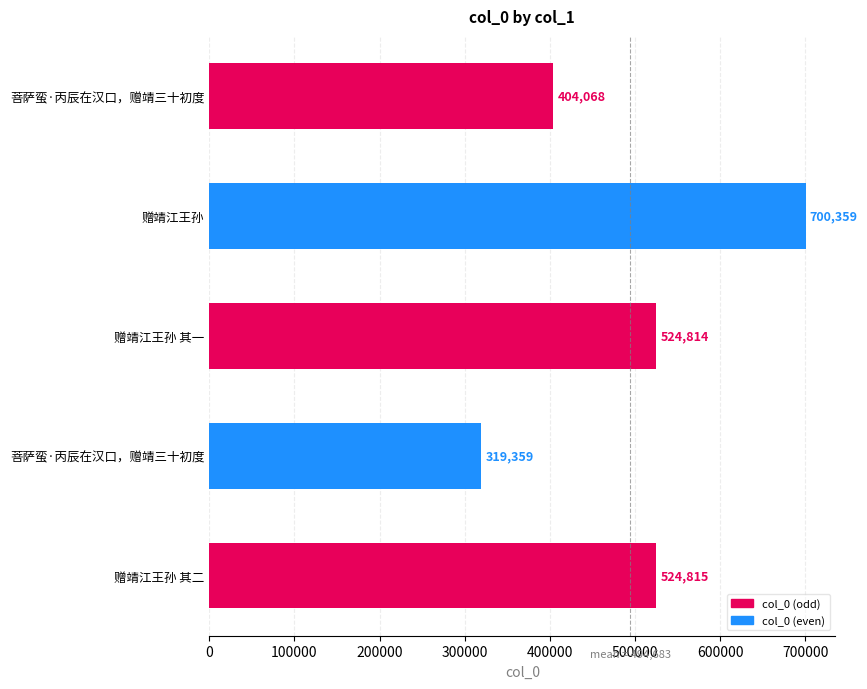

At which category does the chart reach its peak across all series?

赠靖江王孙